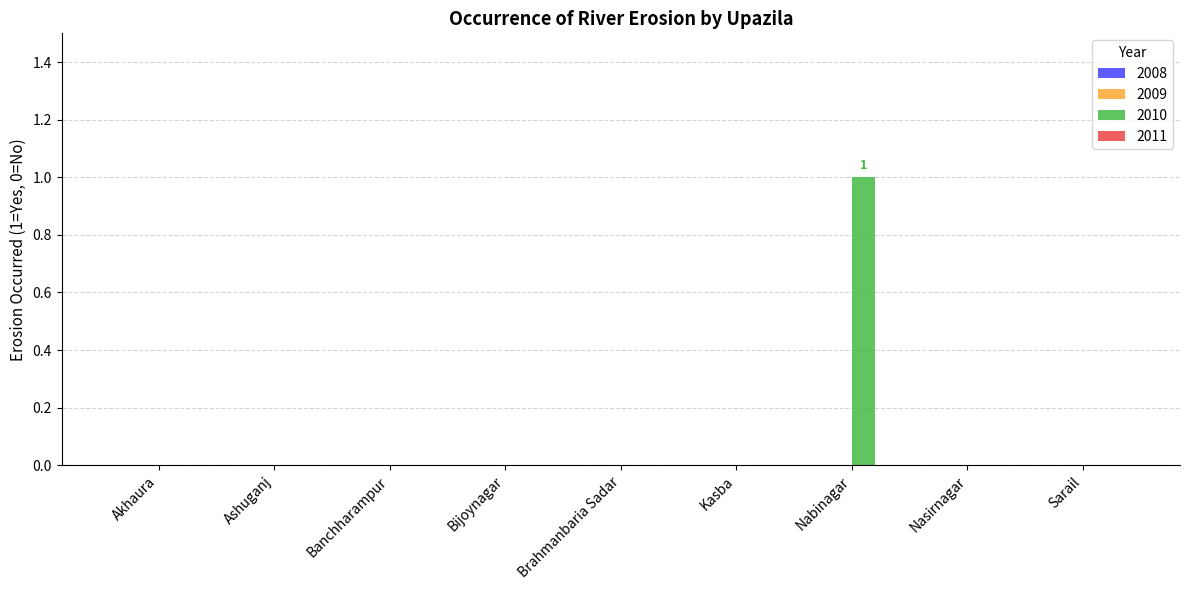

Which category has the highest value across all series?

Nabinagar